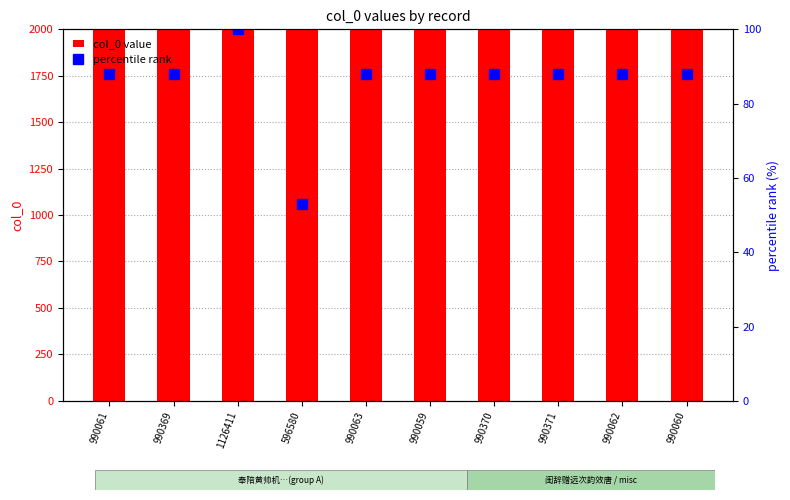

Reading right to left, extract all data points from this chart.

col_0 value: 990060.0	990062.0	990371.0	990370.0	990059.0	990063.0	596580.0	1126411.0	990369.0	990061.0
percentile rank: 87.9	87.9	87.9	87.9	87.9	87.9	53.0	100.0	87.9	87.9